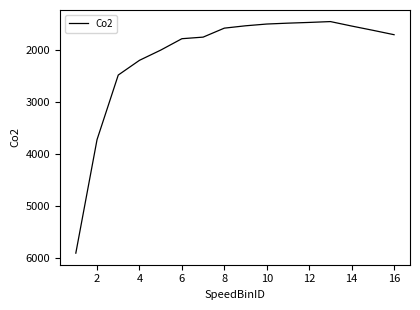

How many lines are shown in the chart?

1